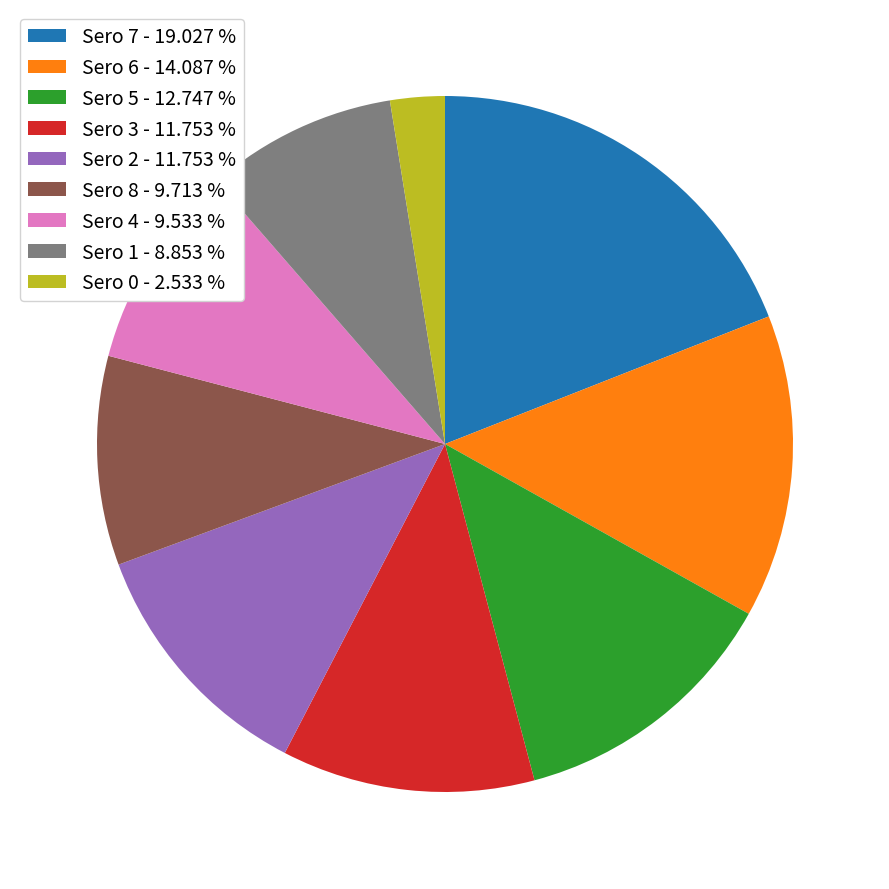

Approximately how many times larger is the value at Sero 2 - 11.753 % compared to Sero 5 - 12.747 %?

0.9